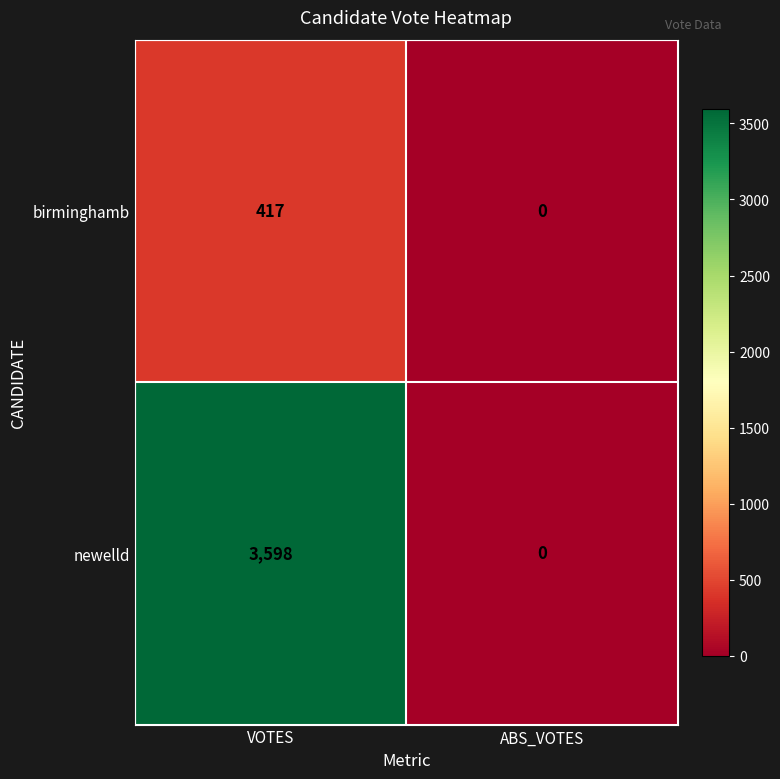

What is the difference between the highest and lowest values at VOTES?

3181